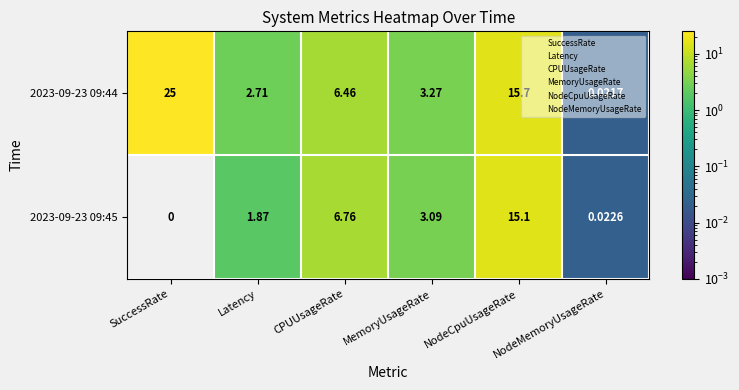

Count the number of data series in this chart.

2